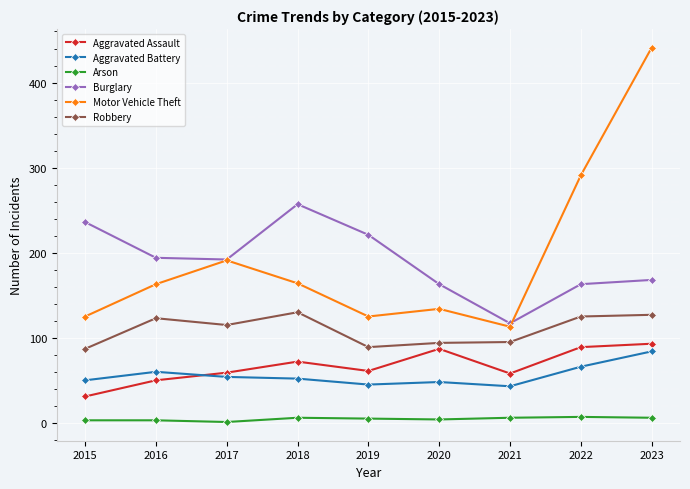

Read the Motor Vehicle Theft value at 2021, to the nearest 5.

115